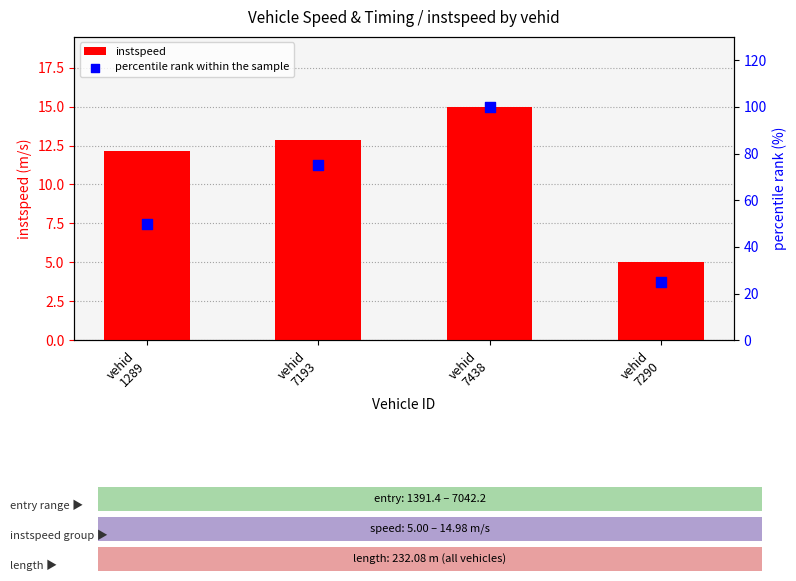

At which category is the sum across all series the highest?

vehid
7438